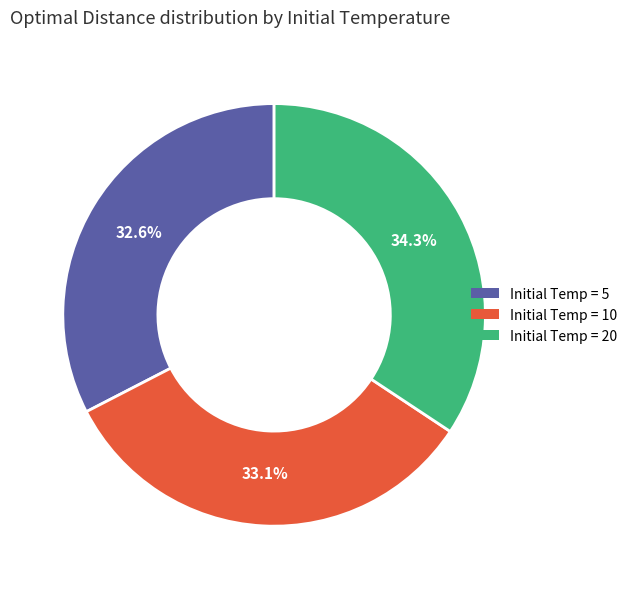

Rank the categories by value from highest to lowest.

Initial Temp = 20, Initial Temp = 10, Initial Temp = 5